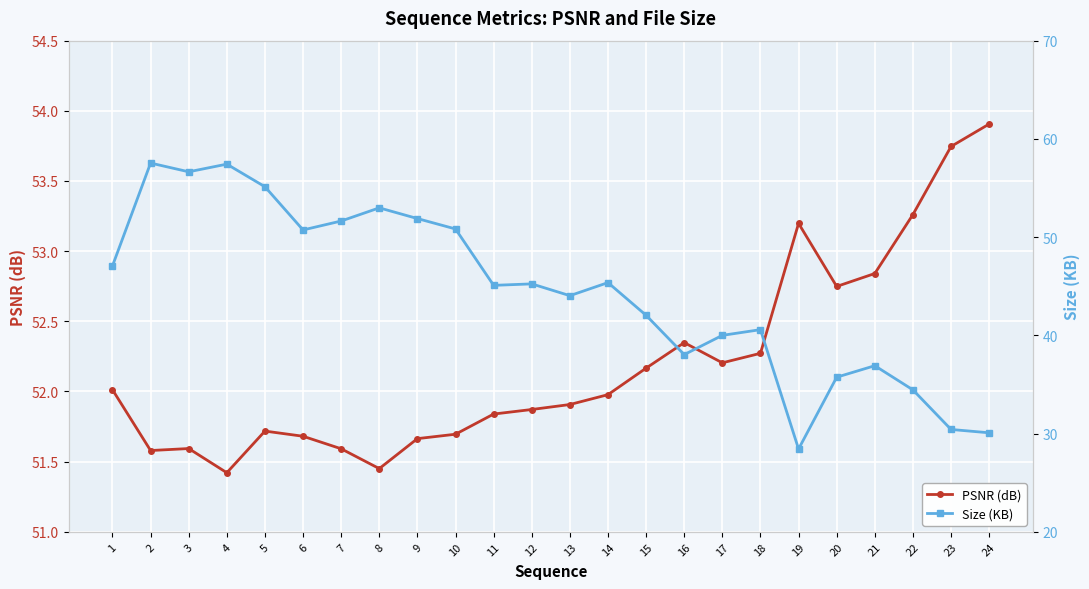

True or false: PSNR (dB) has more than 0 interior local peaks.

True